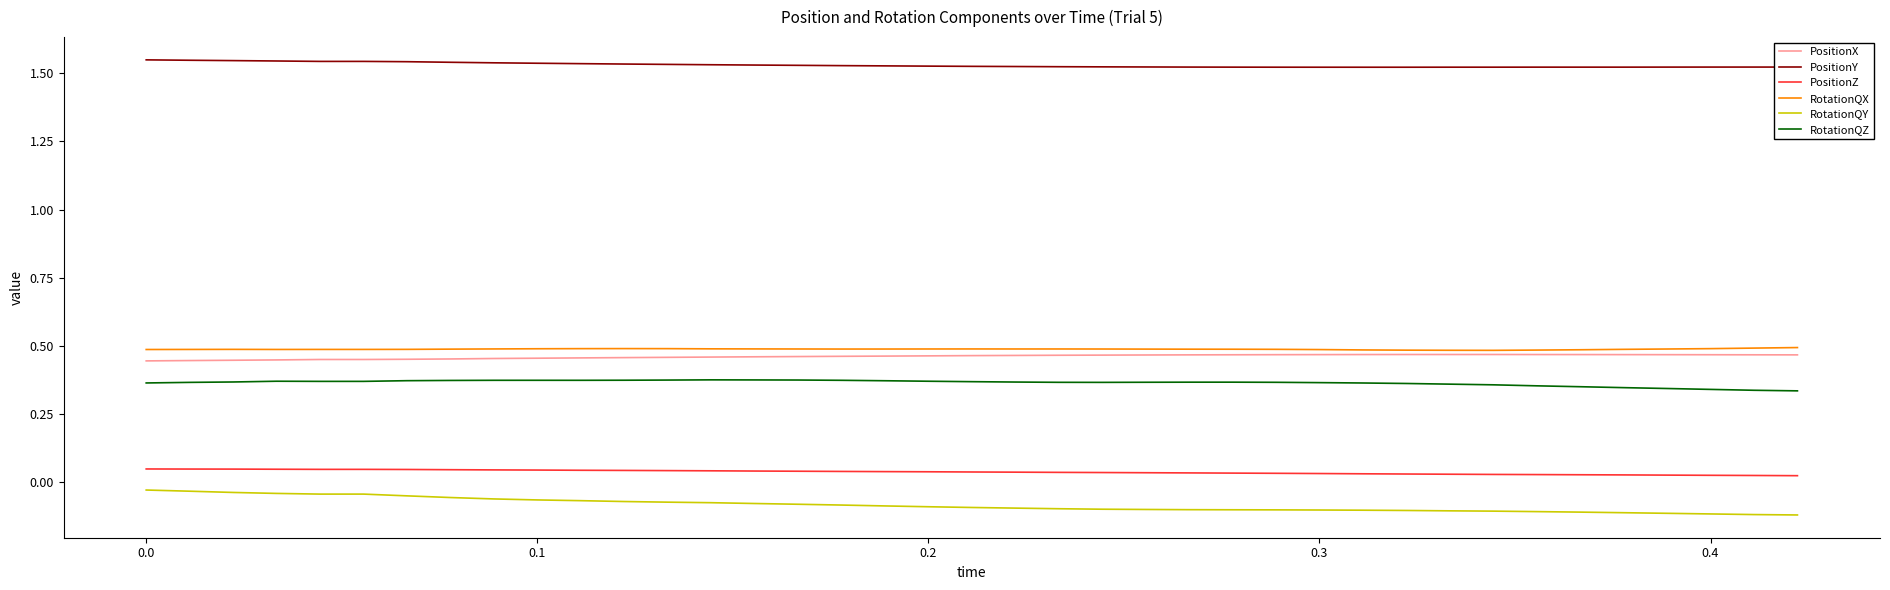

How many distinct data groups are displayed?

6